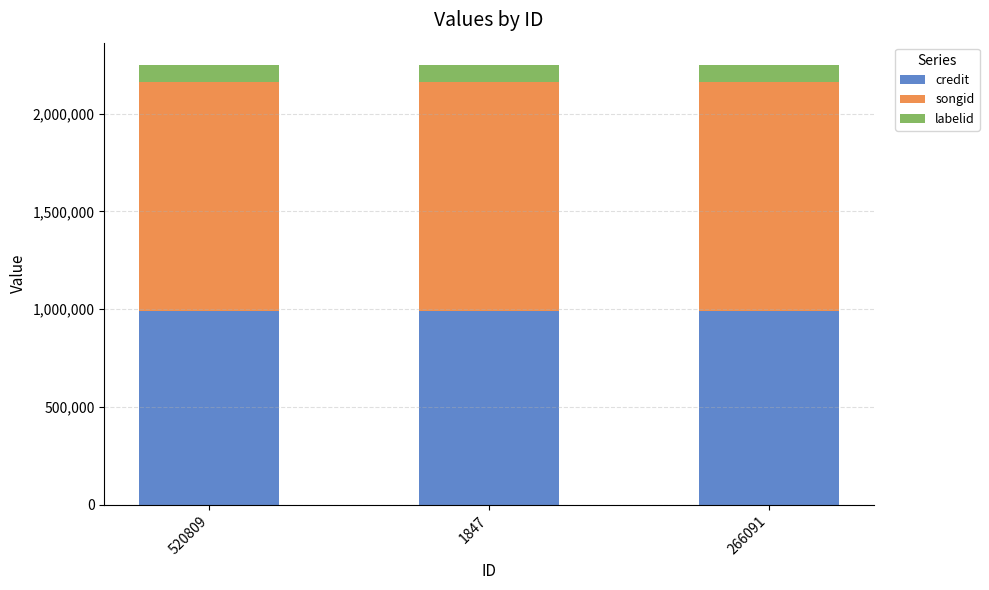

What is the average value of the credit series?

993738